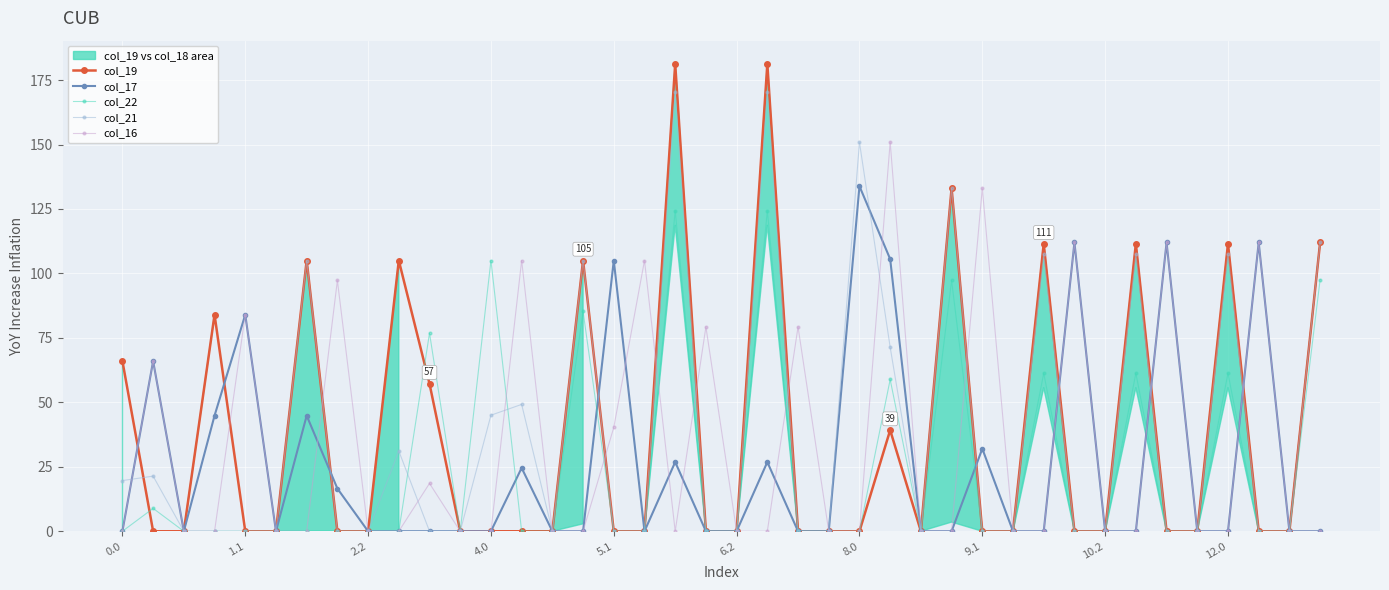

In col_19, how many points are lower than both neighbors (excluding endpoints)?

1